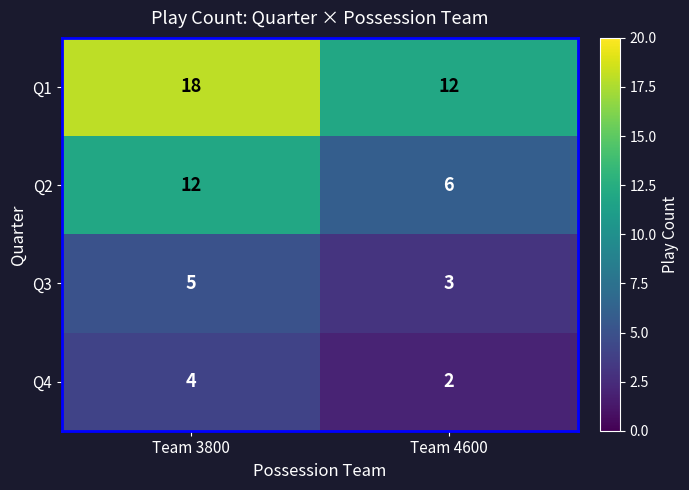

What is the greatest value displayed?

18